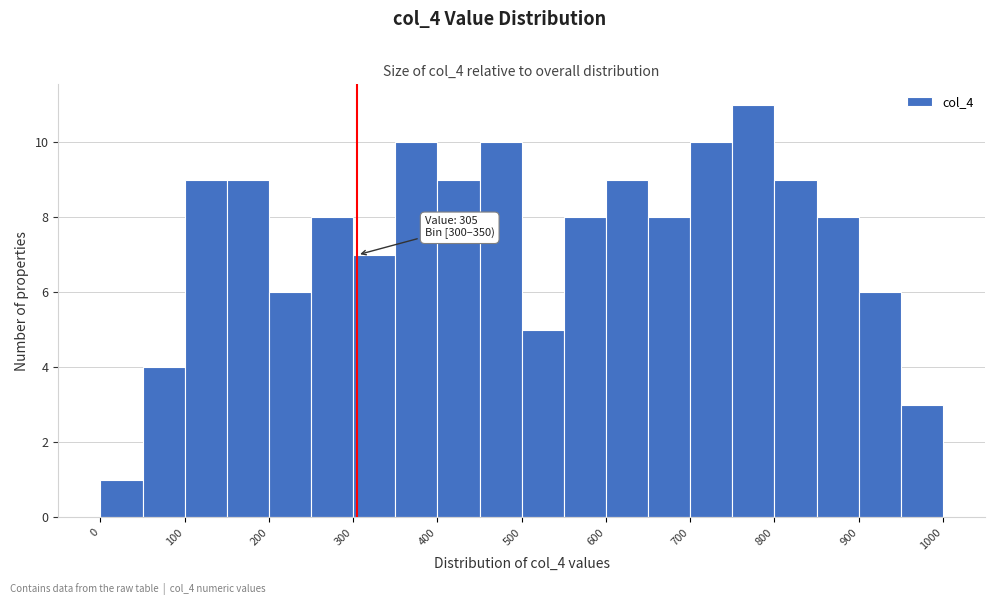

Which range on the x-axis has the tallest bar?

750 to 800